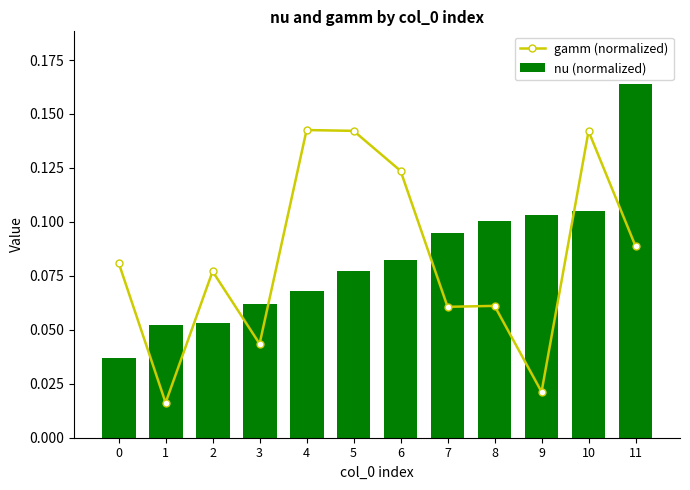

What is the average value of the gamm (normalized) series?

0.1